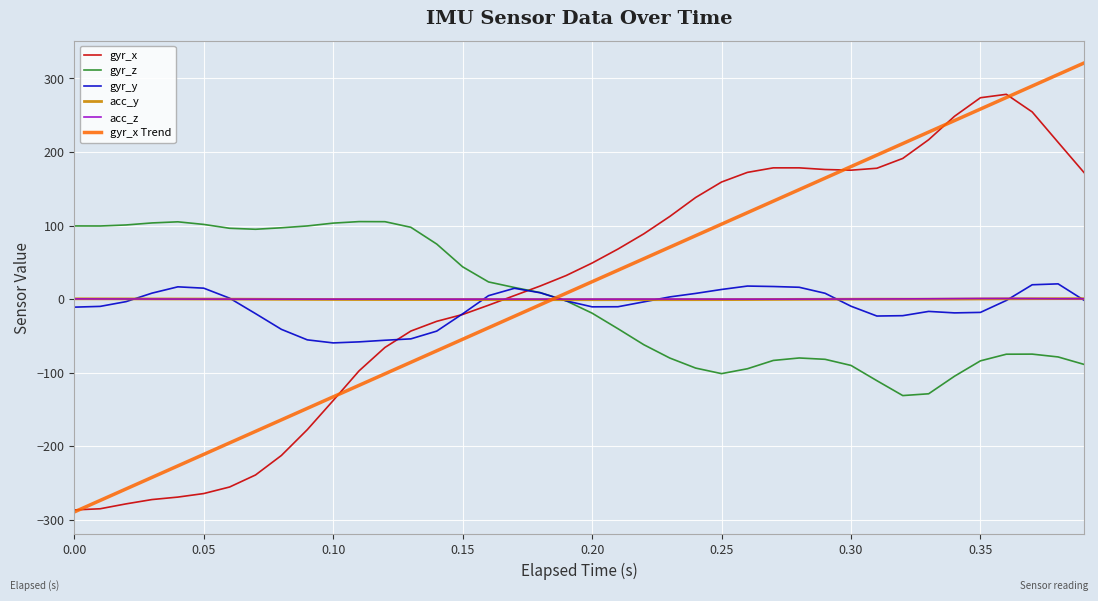

What is the highest value of the gyr_x Trend series?

321.0